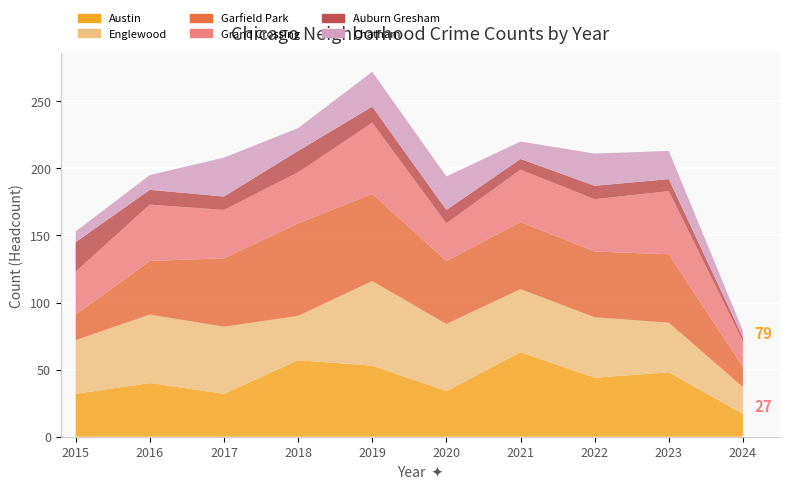

Reading left to right, extract all data points from this chart.

Austin: 2015=32	2016=40	2017=32	2018=57	2019=53	2020=34	2021=63	2022=44	2023=48	2024=17
Englewood: 2015=40	2016=51	2017=50	2018=33	2019=63	2020=50	2021=47	2022=45	2023=37	2024=20
Garfield Park: 2015=19	2016=40	2017=51	2018=69	2019=65	2020=47	2021=50	2022=49	2023=51	2024=15
Grand Crossing: 2015=32	2016=42	2017=36	2018=38	2019=53	2020=28	2021=39	2022=39	2023=47	2024=19
Auburn Gresham: 2015=22	2016=11	2017=10	2018=16	2019=12	2020=10	2021=8	2022=10	2023=9	2024=3
Chatham: 2015=8	2016=11	2017=29	2018=17	2019=26	2020=25	2021=13	2022=24	2023=21	2024=5